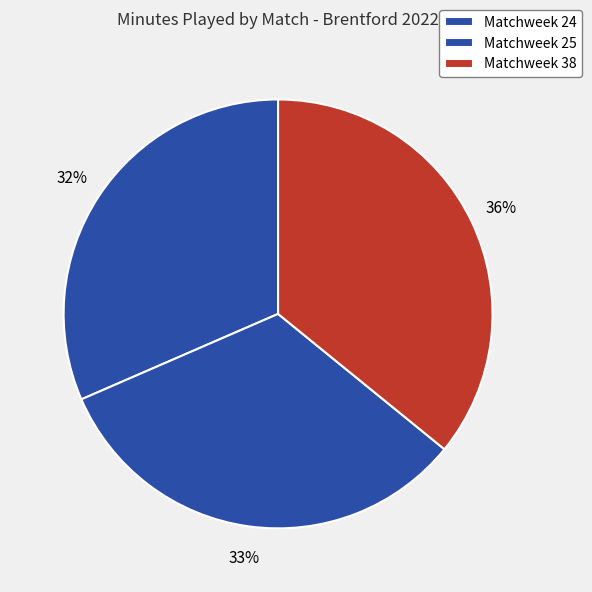

How many segments does this pie chart have?

3